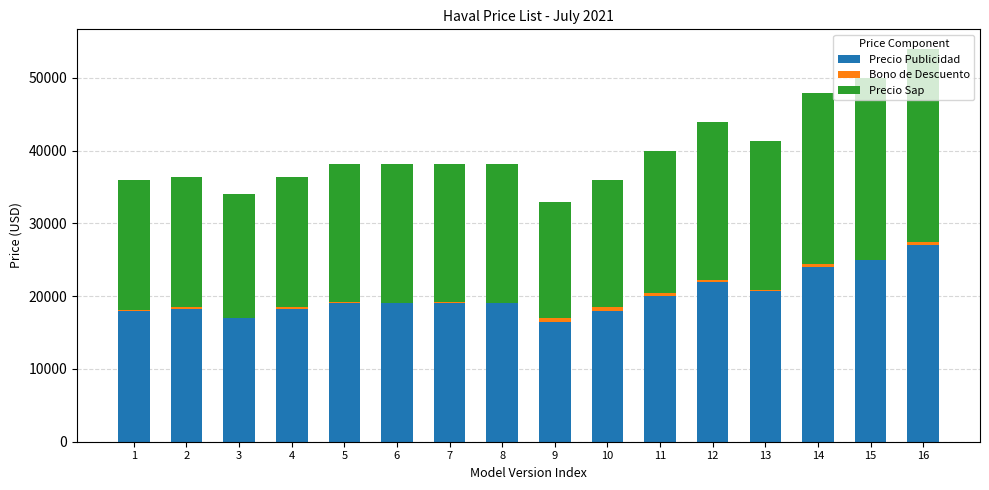

What is the highest value of the Precio Publicidad series?

26990